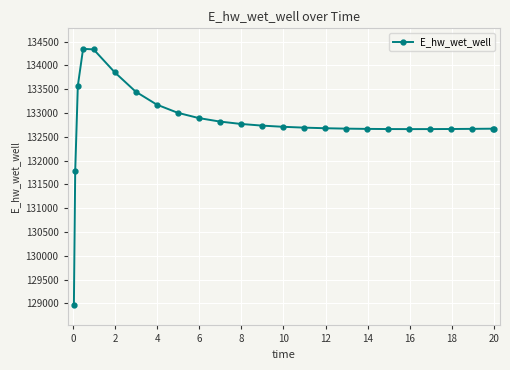

What is the value of the 7th point from the left?

133450.6